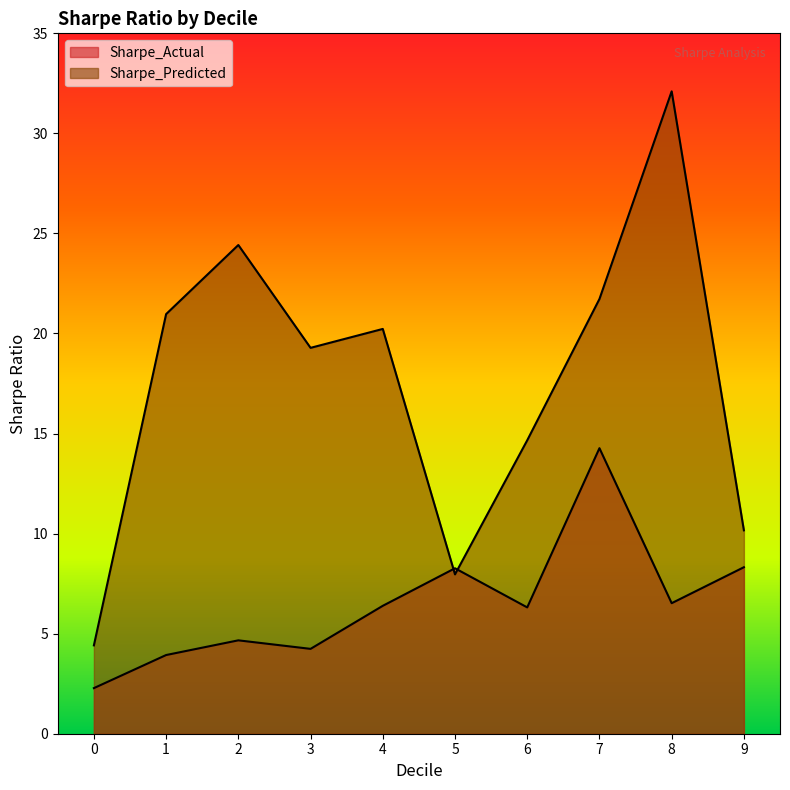

At how many categories does at least one series exceed 2?

10